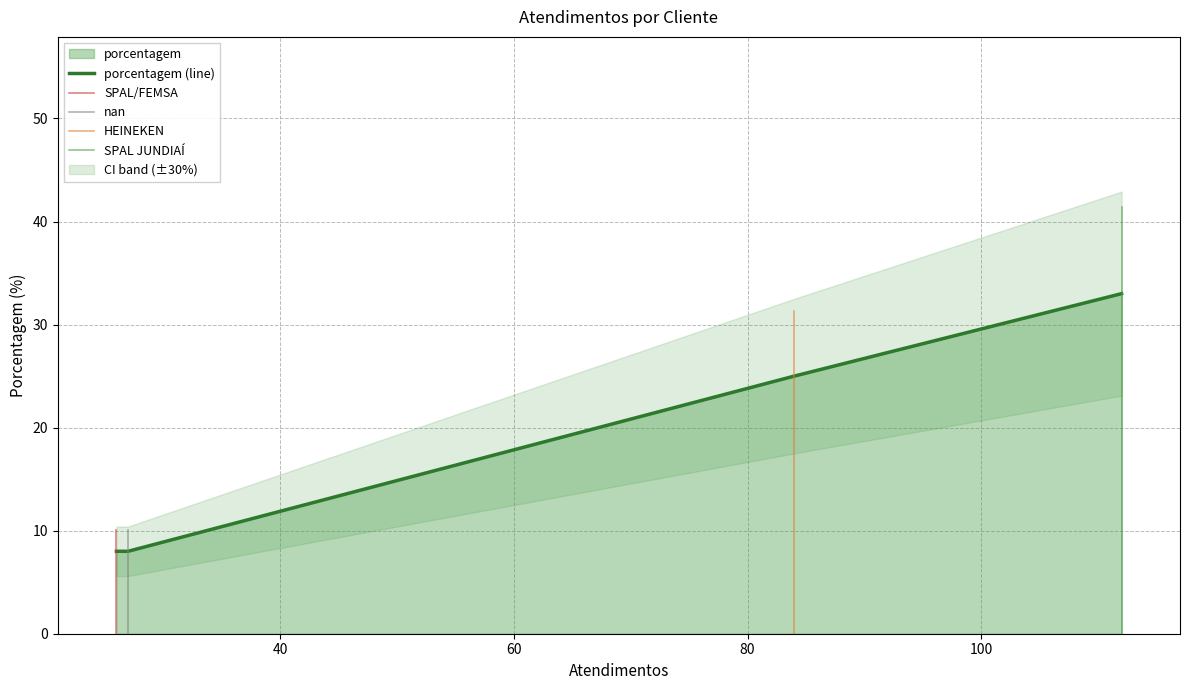

What is the minimum value for porcentagem (line)?

8